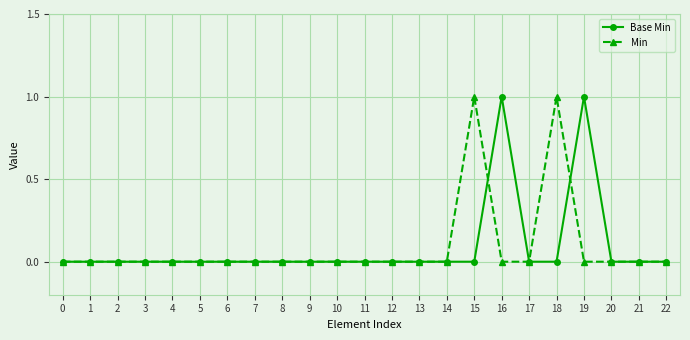

True or false: Min has a value of 0 at 17.

True